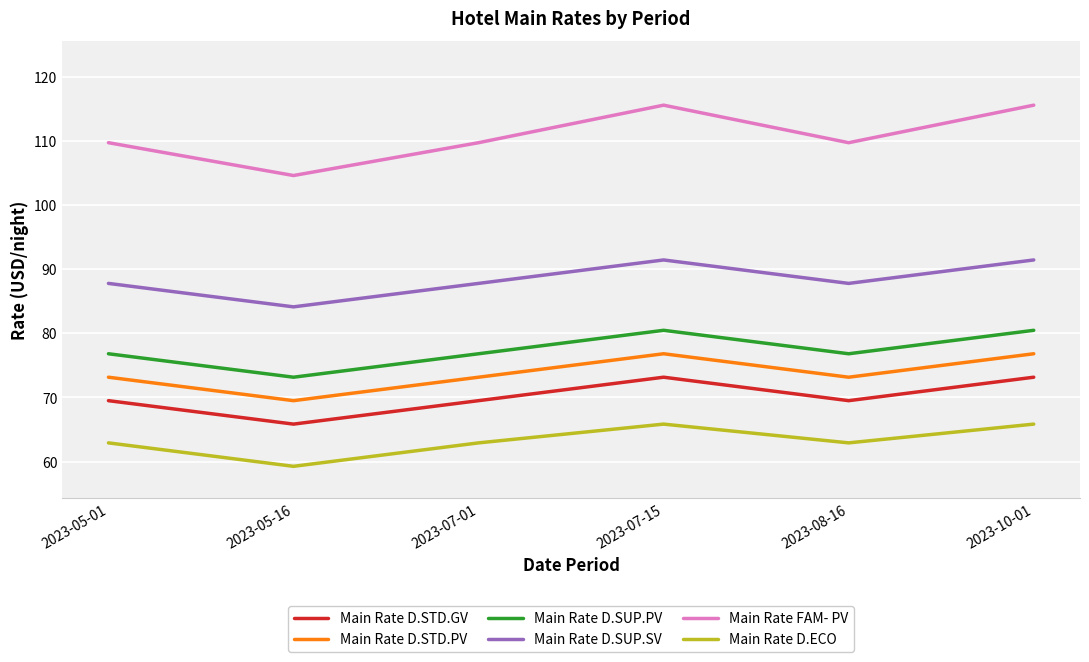

What is the greatest value displayed?

115.6